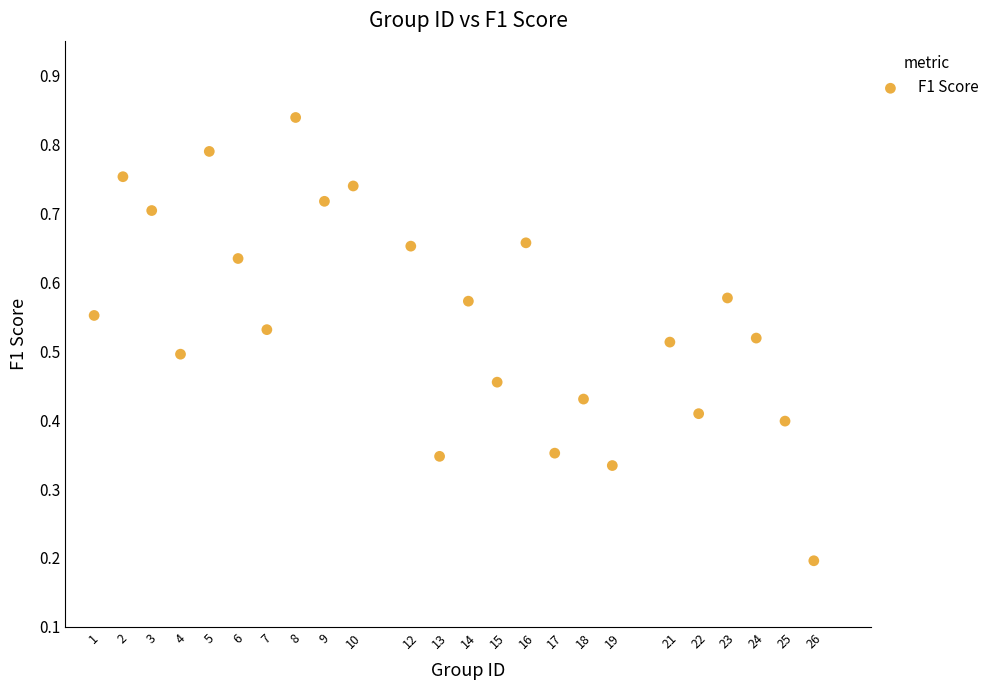

What is the range of X values (max minus min)?

25.0